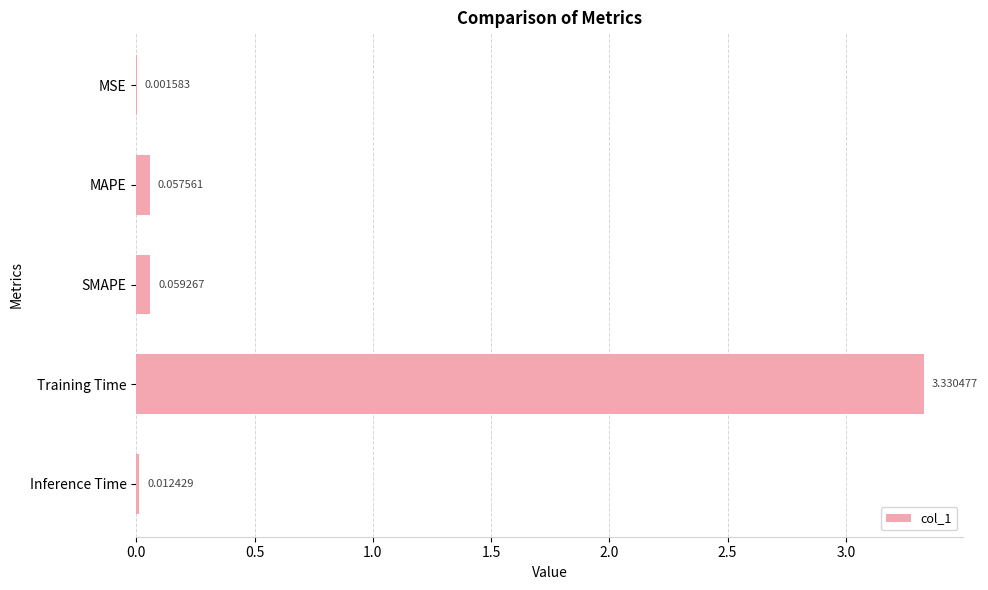

At which label is the value closest to 1?

SMAPE